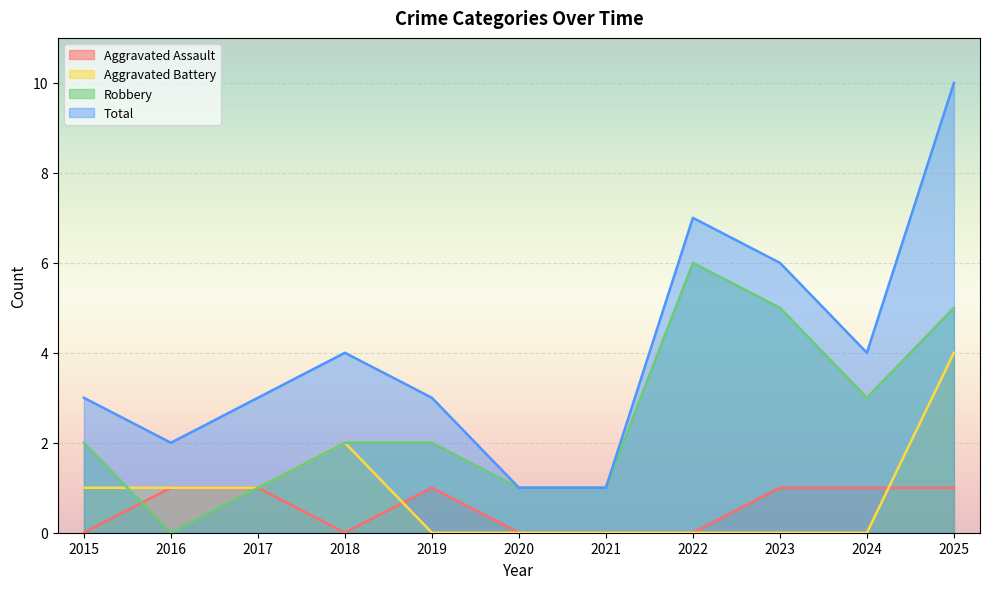

What is the value of the Total point at the 11th from the left?

10